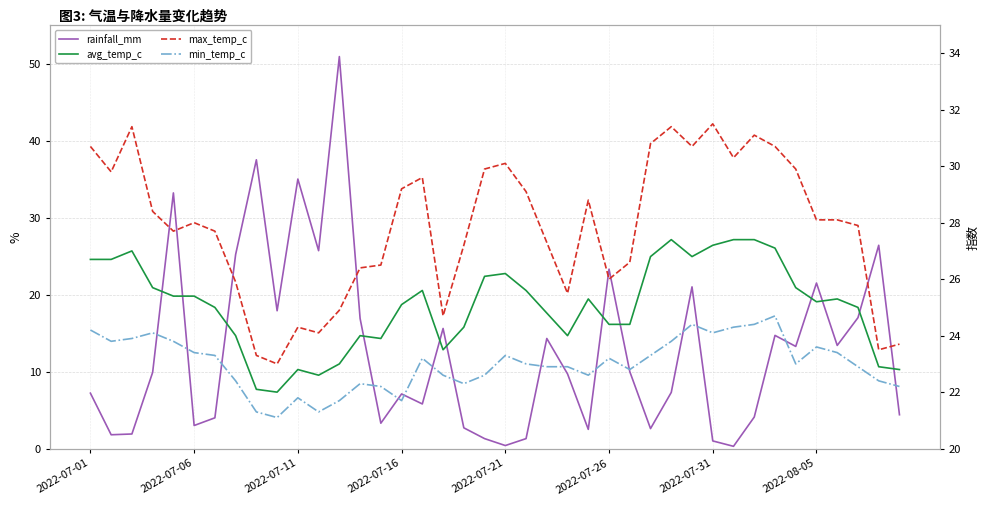

What is the minimum value for max_temp_c?

23.0